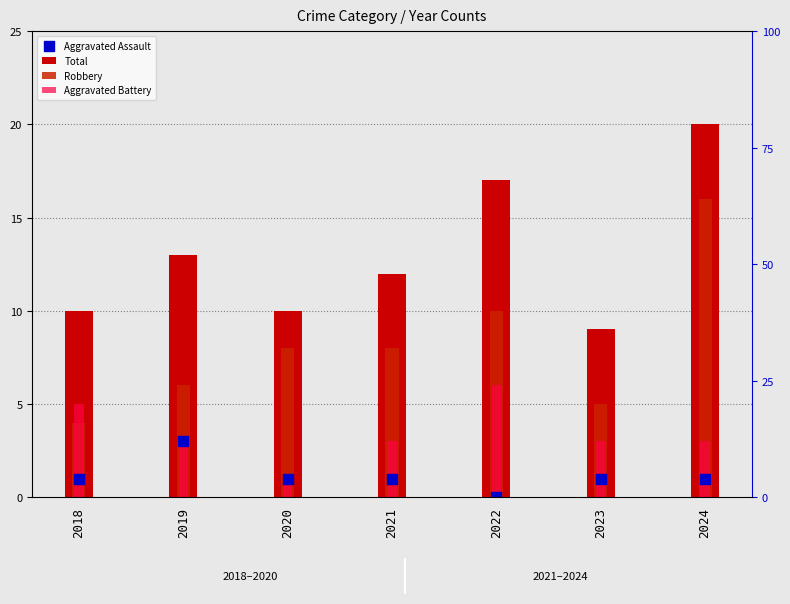

Which series has the widest spread of Y values?

Robbery